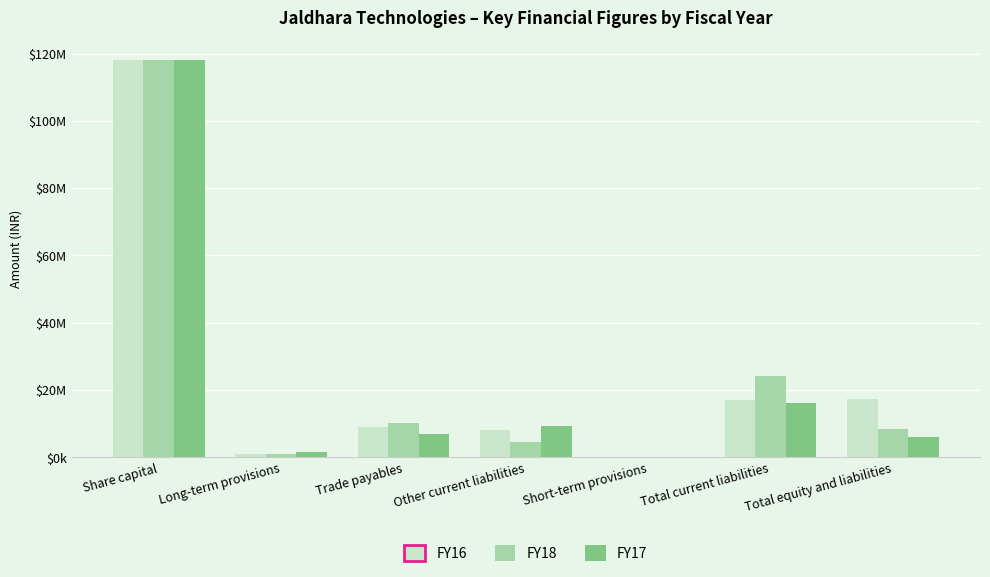

What are all the series names shown in the legend?

FY16, FY18, FY17